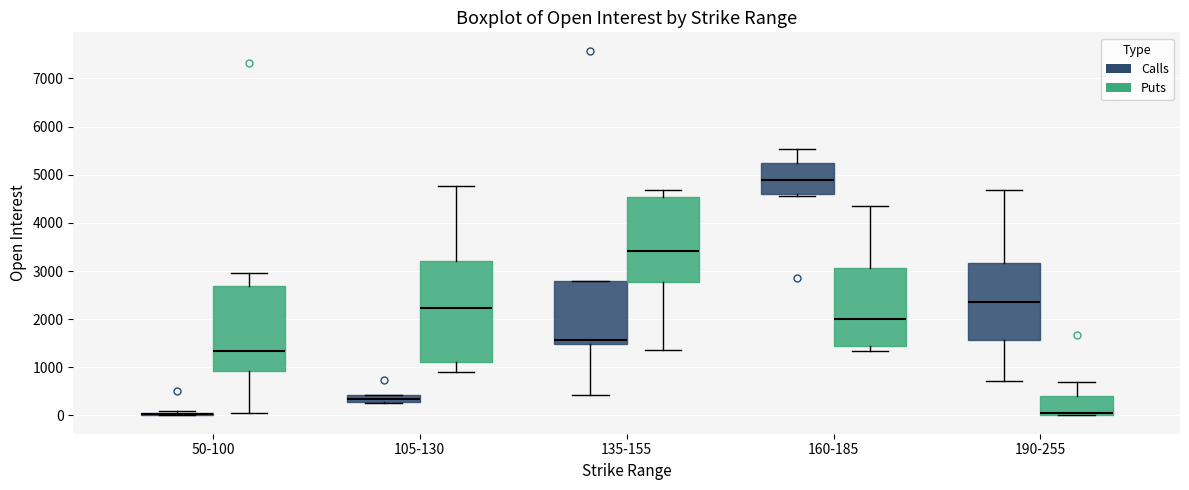

Which box is the tallest, from its lower edge to its upper edge?

105-130 (Puts)